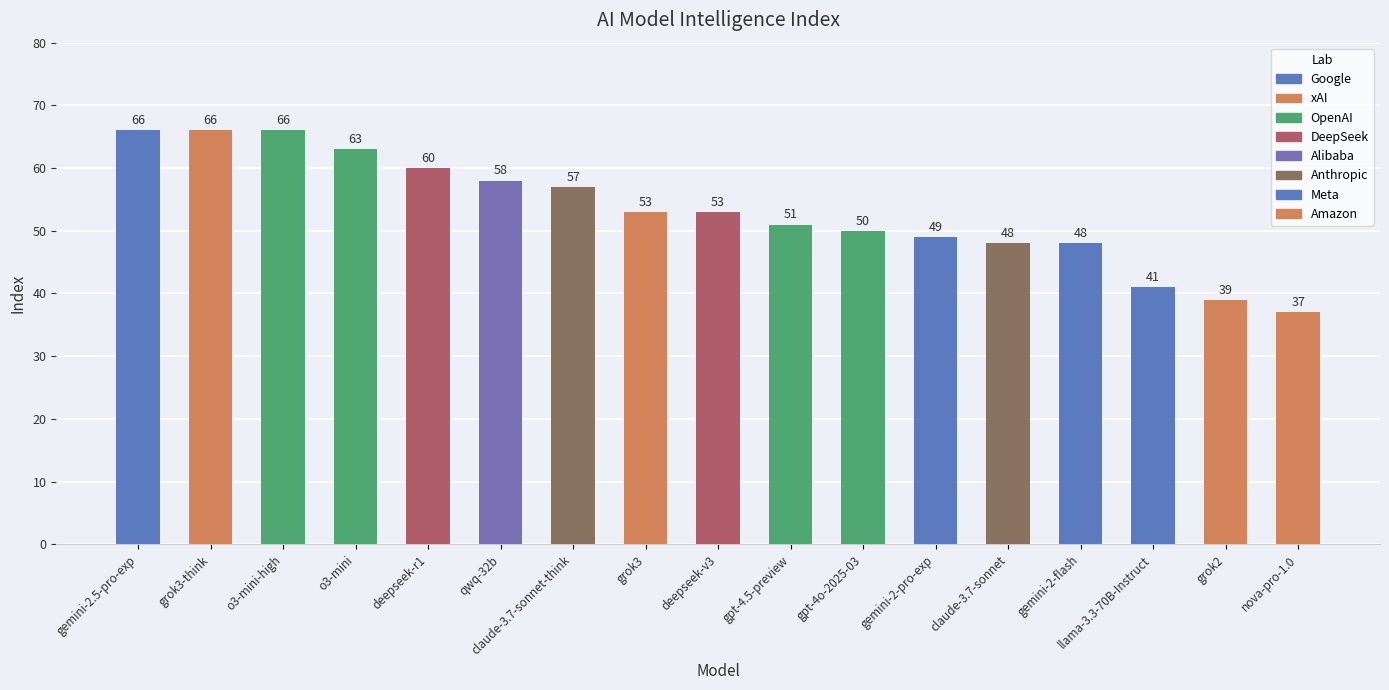

Reading right to left, extract all data points from this chart.

nova-pro-1.0=37	grok2=39	llama-3.3-70B-Instruct=41	gemini-2-flash=48	claude-3.7-sonnet=48	gemini-2-pro-exp=49	gpt-4o-2025-03=50	gpt-4.5-preview=51	deepseek-v3=53	grok3=53	claude-3.7-sonnet-think=57	qwq-32b=58	deepseek-r1=60	o3-mini=63	o3-mini-high=66	grok3-think=66	gemini-2.5-pro-exp=66